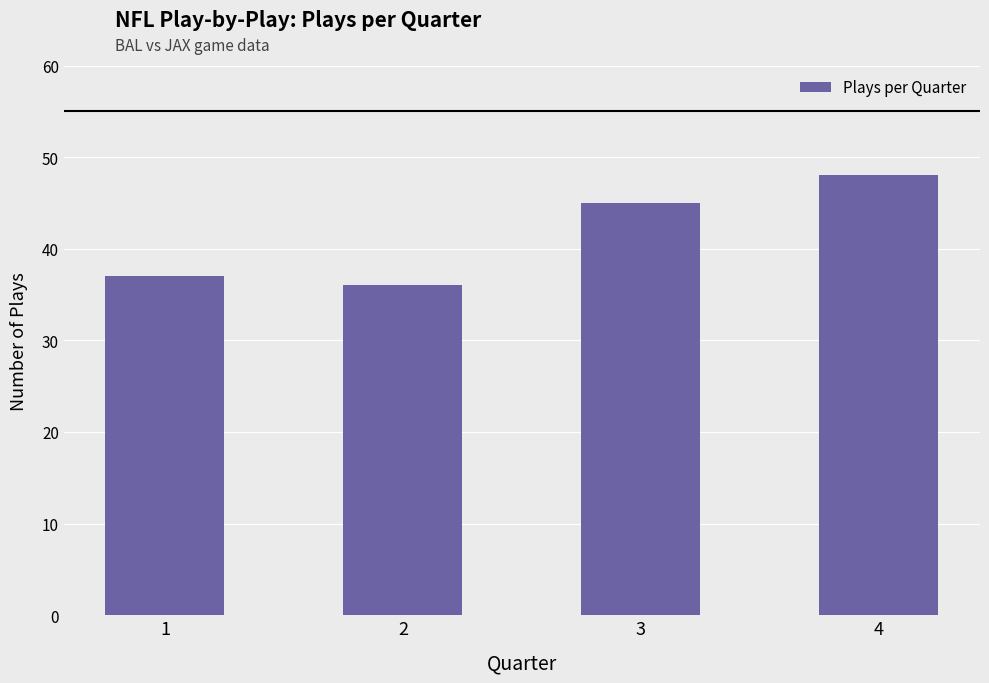

At which category does the chart reach its minimum across all series?

2